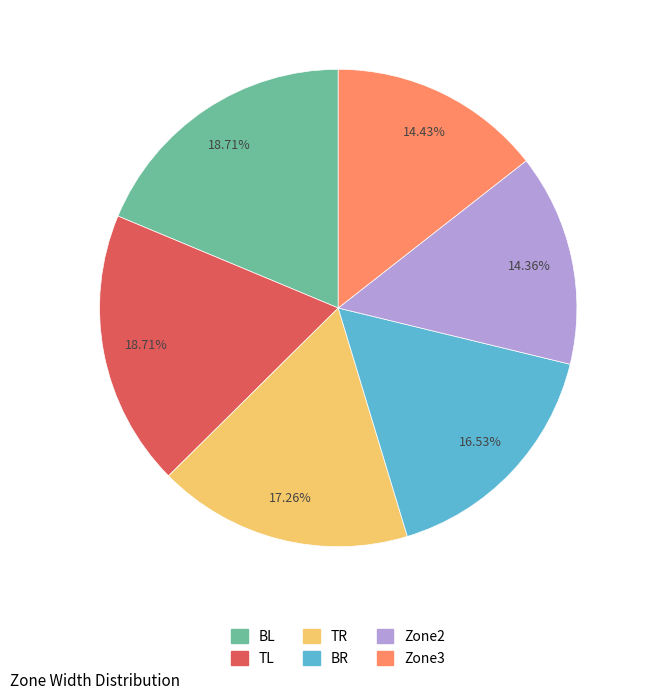

Between BL and TR, which is larger?

BL